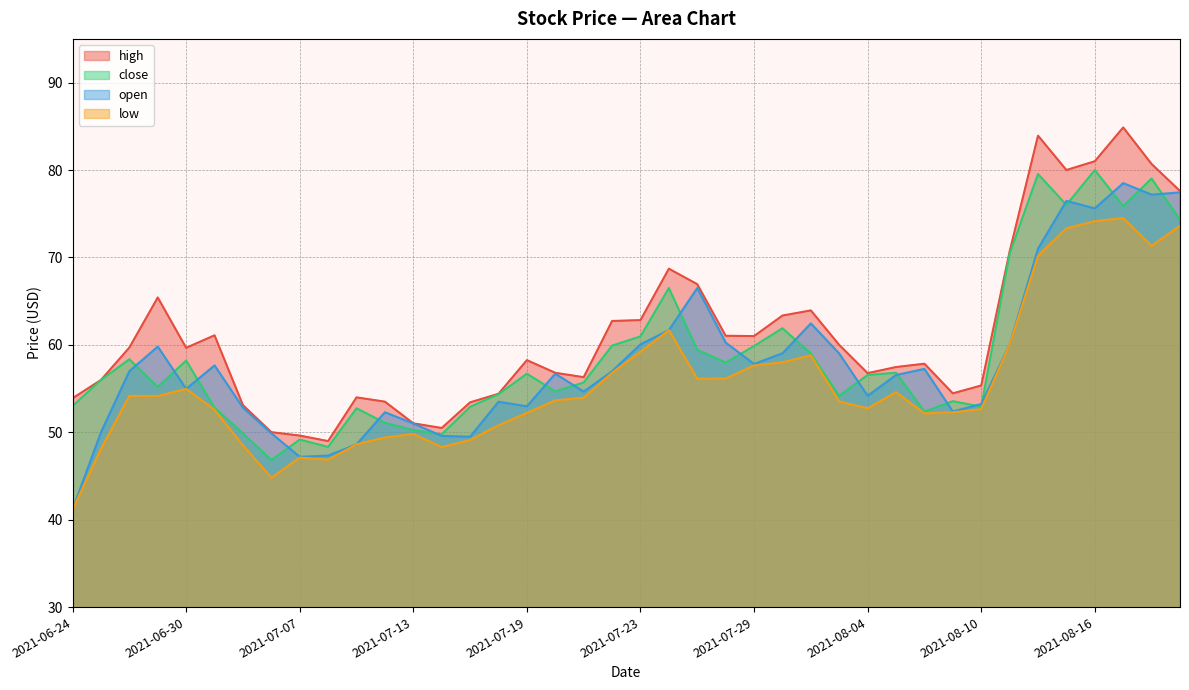

How many values in the low series exceed 53?

22